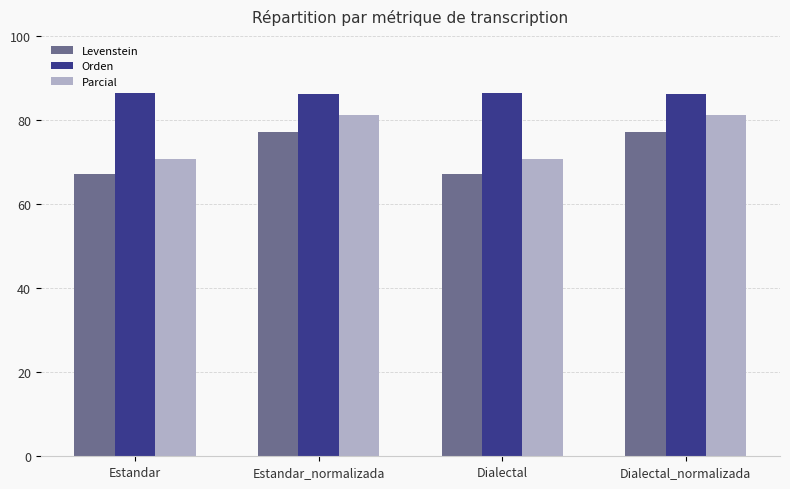

The value of Orden at Dialectal_normalizada is 86.3. True or false?

True